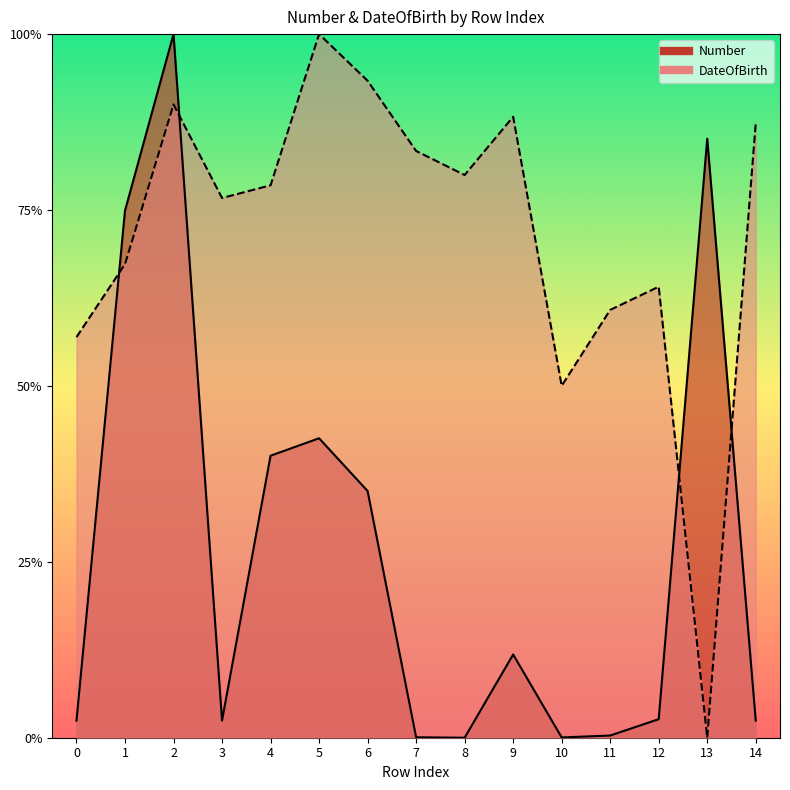

Is it true that DateOfBirth equals 0.8 at 7?

True